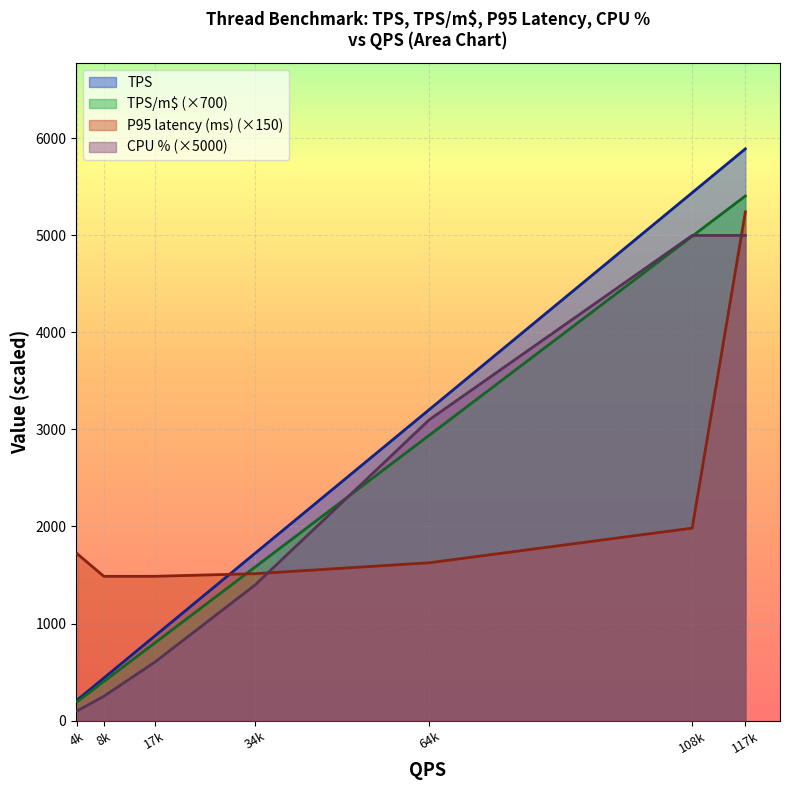

How many lines are shown in the chart?

4